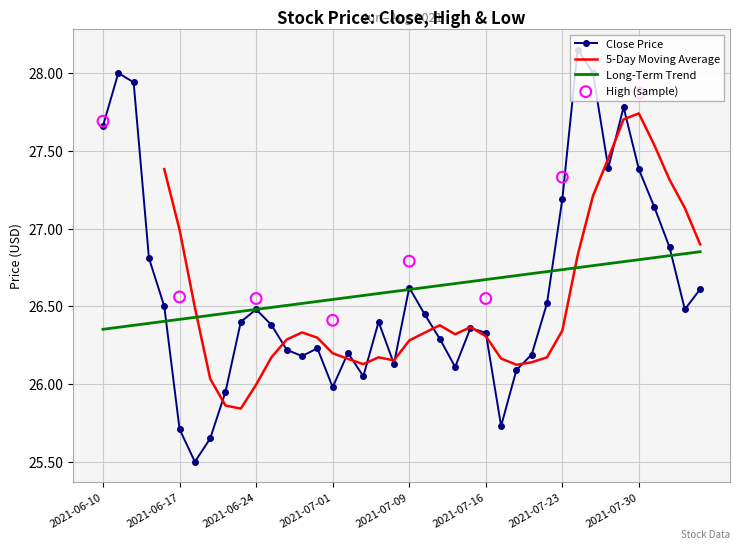

Is it true that Close Price equals 39.3 at 2021-07-16?

False